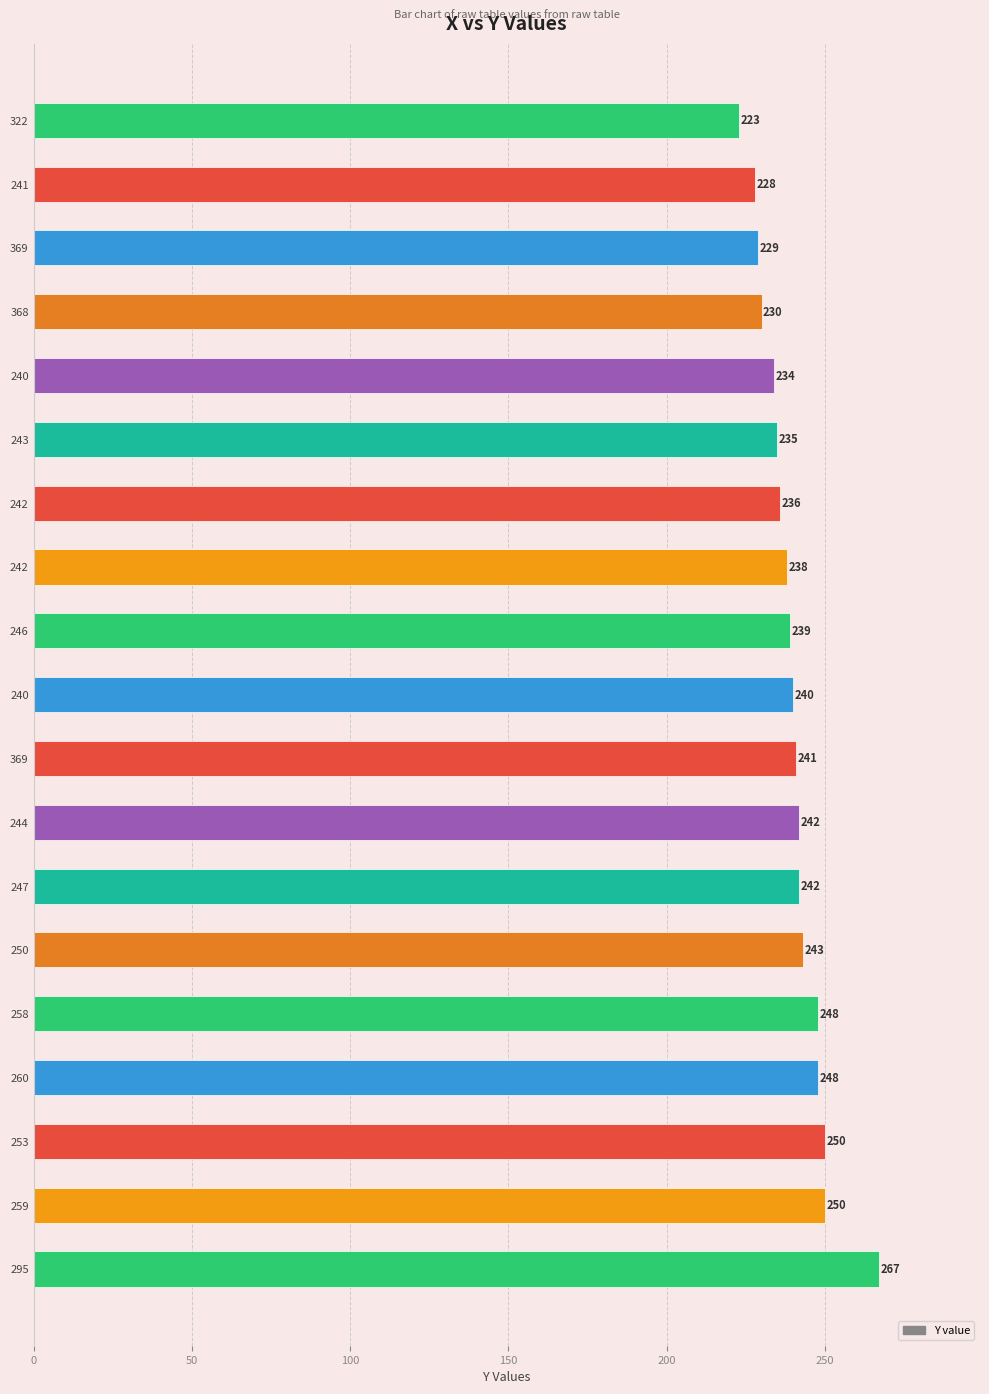

What is the difference between the second highest and second lowest values?

22